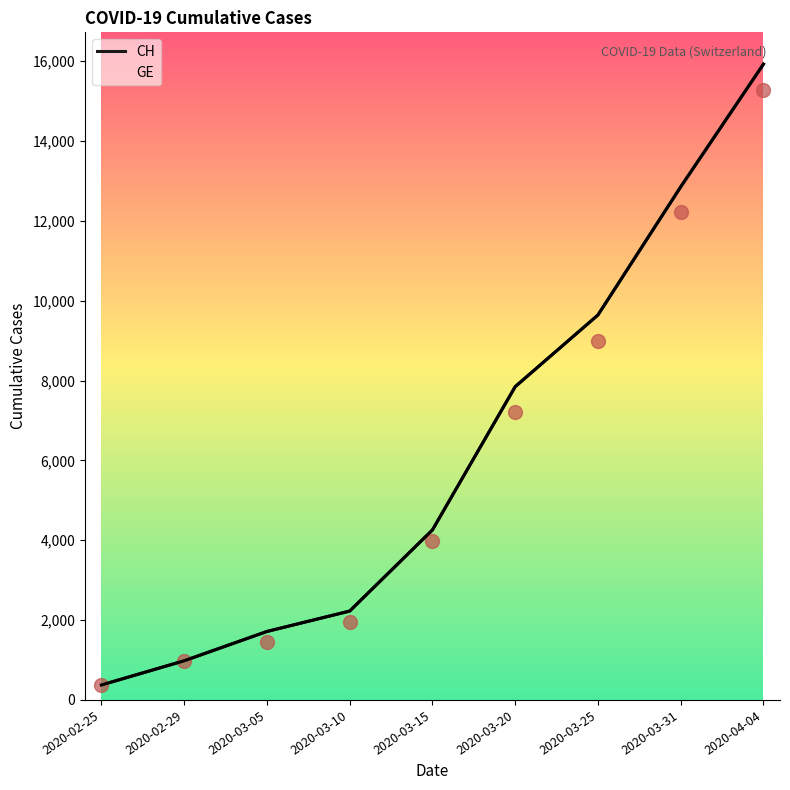

Reading right to left, extract all data points from this chart.

CH: 2020-04-04=15926	2020-03-31=12852	2020-03-25=9642	2020-03-20=7847	2020-03-15=4259	2020-03-10=2226	2020-03-05=1715	2020-02-29=981	2020-02-25=375
GE: 2020-04-04=15284	2020-03-31=12210	2020-03-25=9000	2020-03-20=7205	2020-03-15=3978	2020-03-10=1955	2020-03-05=1447	2020-02-29=981	2020-02-25=375